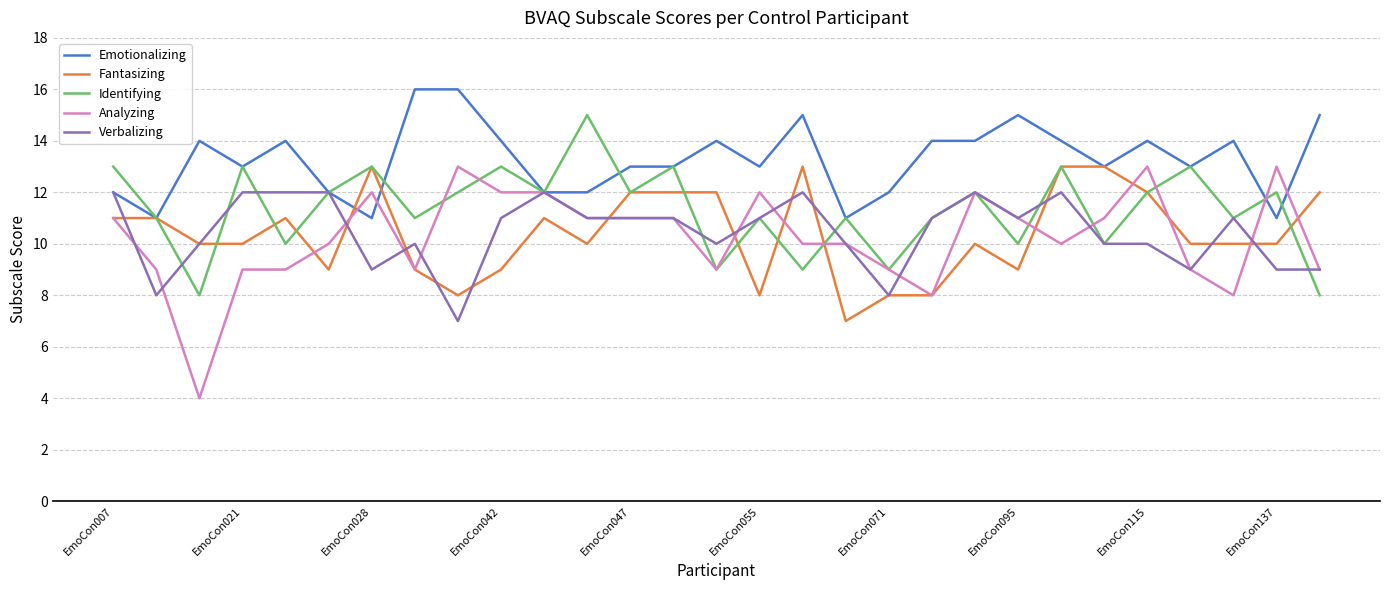

Count the Identifying values in the range 10 to 13.

23